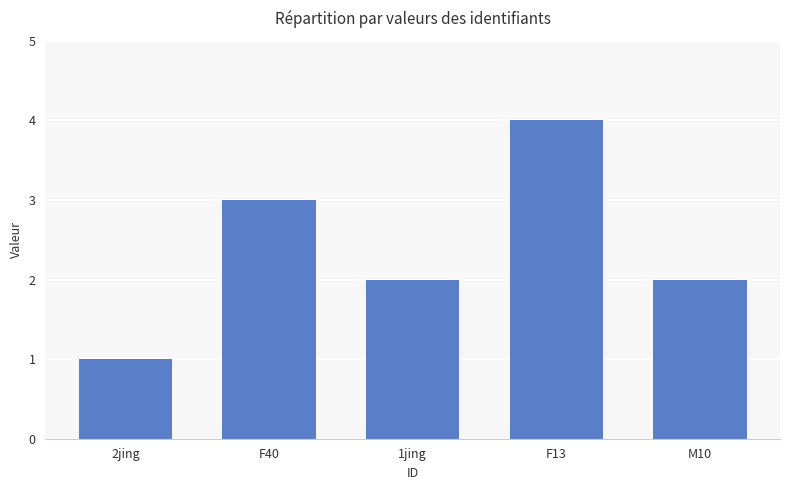

What is the label of the 3rd bar from the left?

1jing